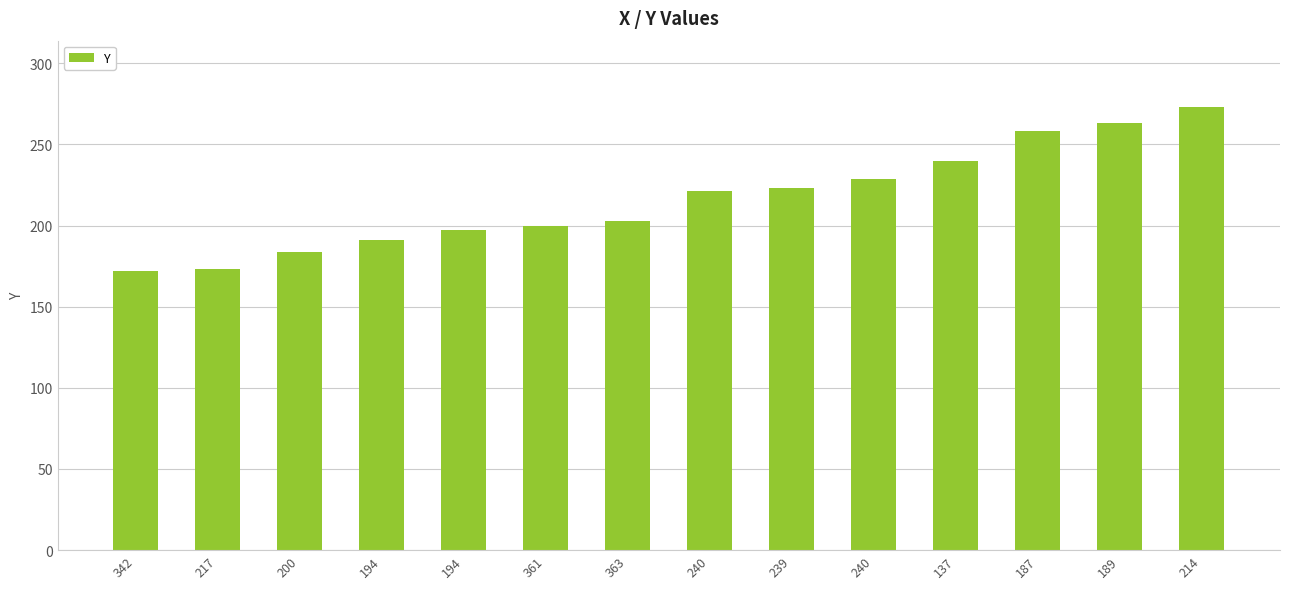

Are the bars horizontal?

No